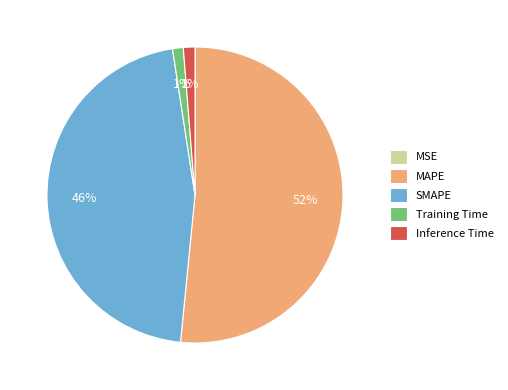

To the nearest percent, what is the average slice percentage?

20%